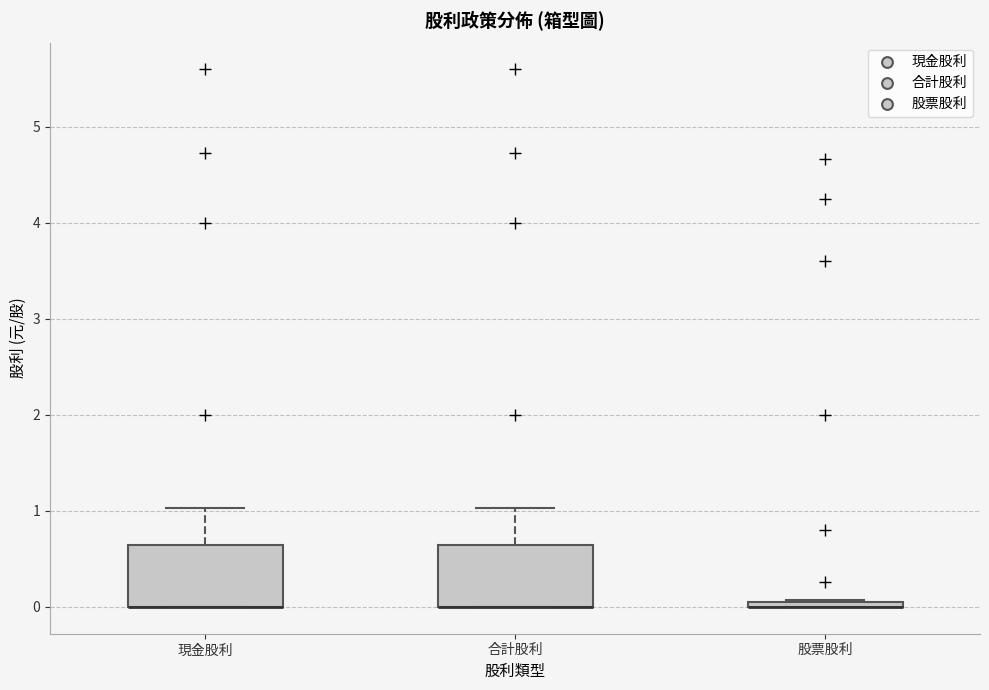

Where does the upper whisker of the box for 現金股利 end on the y-axis? The values are not printed on the chart, so give them approximately, as read against the axis.

1.0